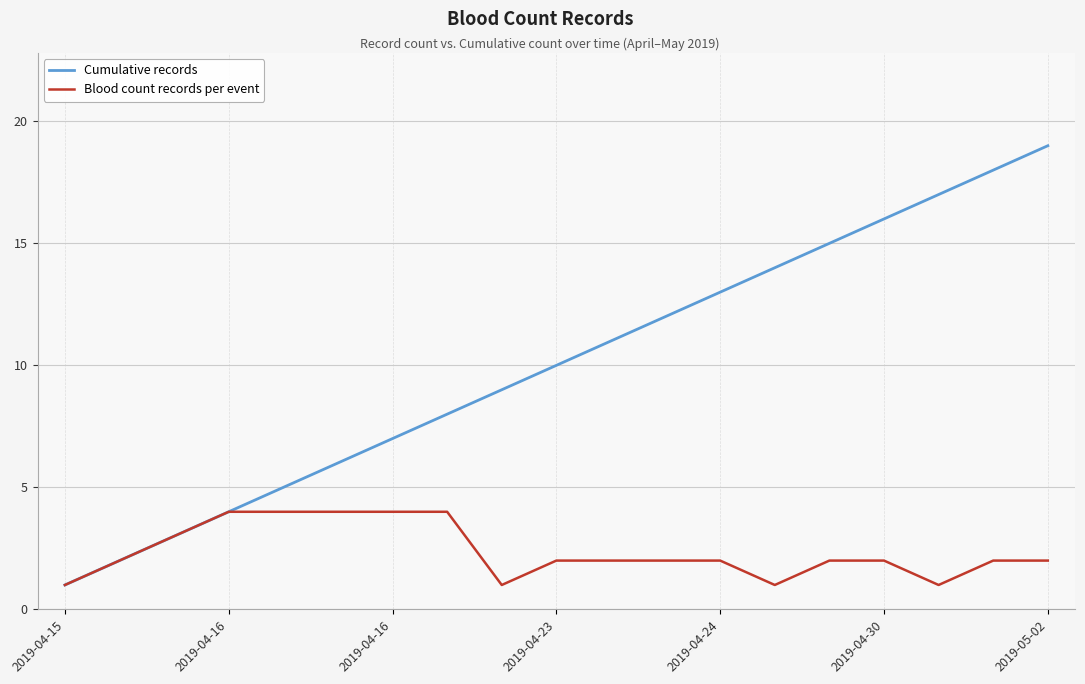

What are all the series names shown in the legend?

Cumulative records, Blood count records per event